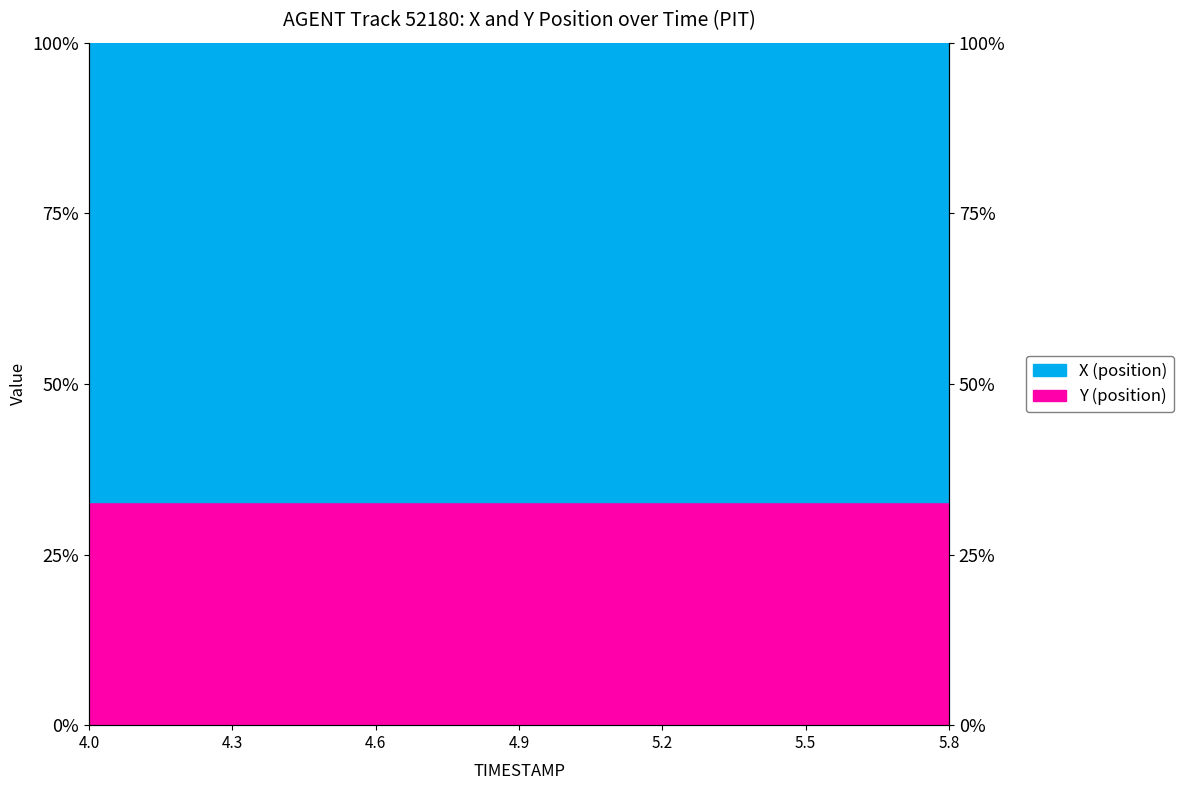

List the labels in order of value, smallest first.

5.7, 5.8, 5.6, 5.5, 5.4, 5.3, 5.2, 5.1, 5.0, 4.9, 4.8, 4.7, 4.6, 4.5, 4.4, 4.3, 4.2, 4.1, 4.0